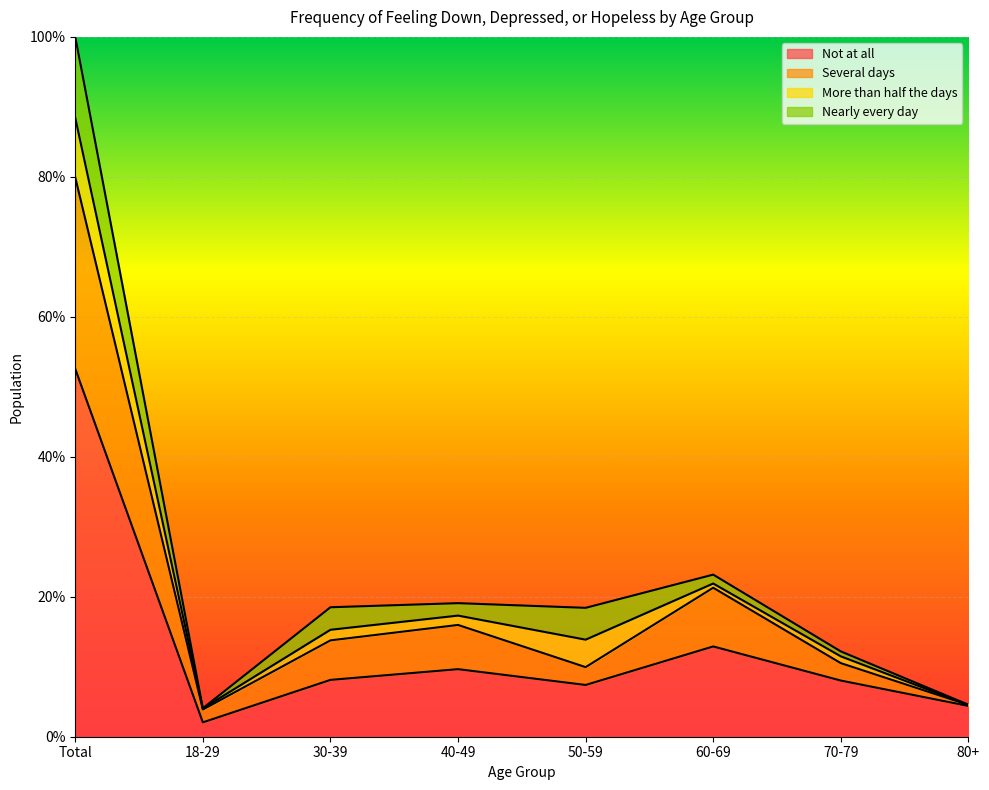

What position from the left is 50-59?

5